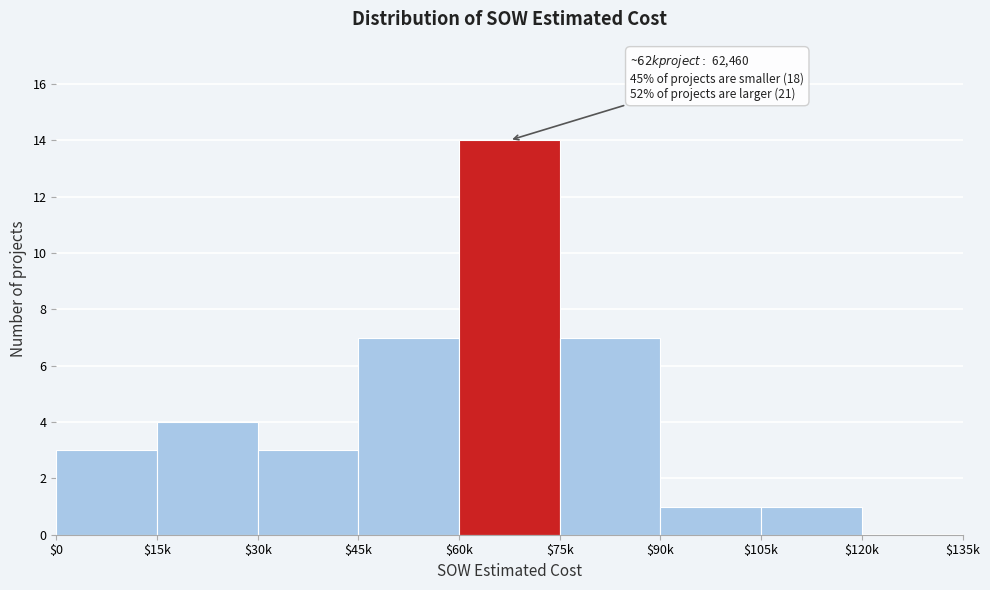

What is the sum of all values?

40